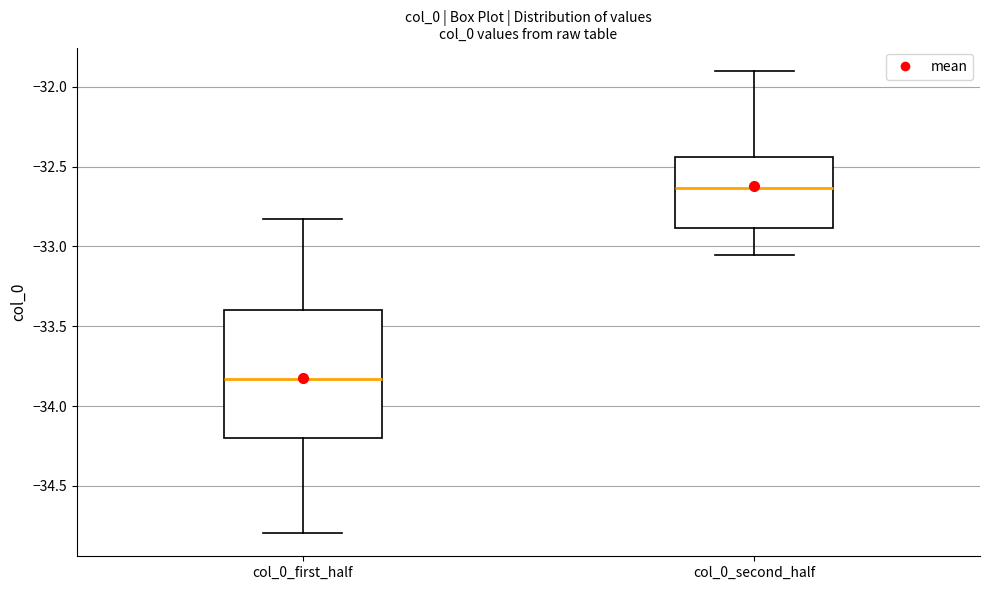

Which box has the lowest median line?

col_0_first_half